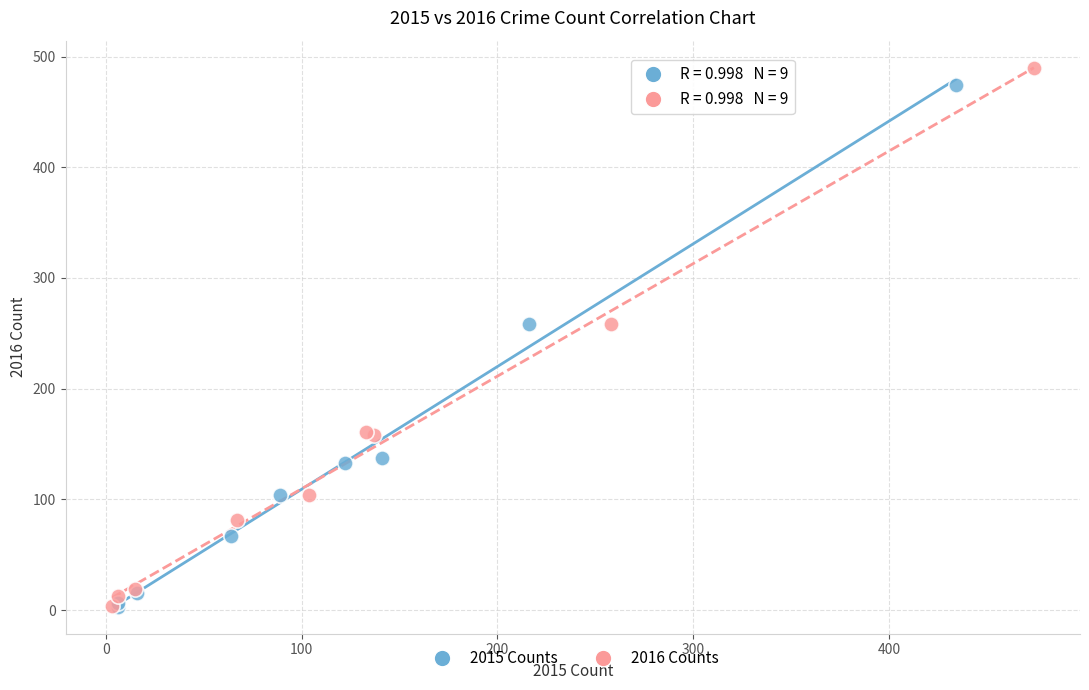

Which series has the widest spread of Y values?

2016 Counts